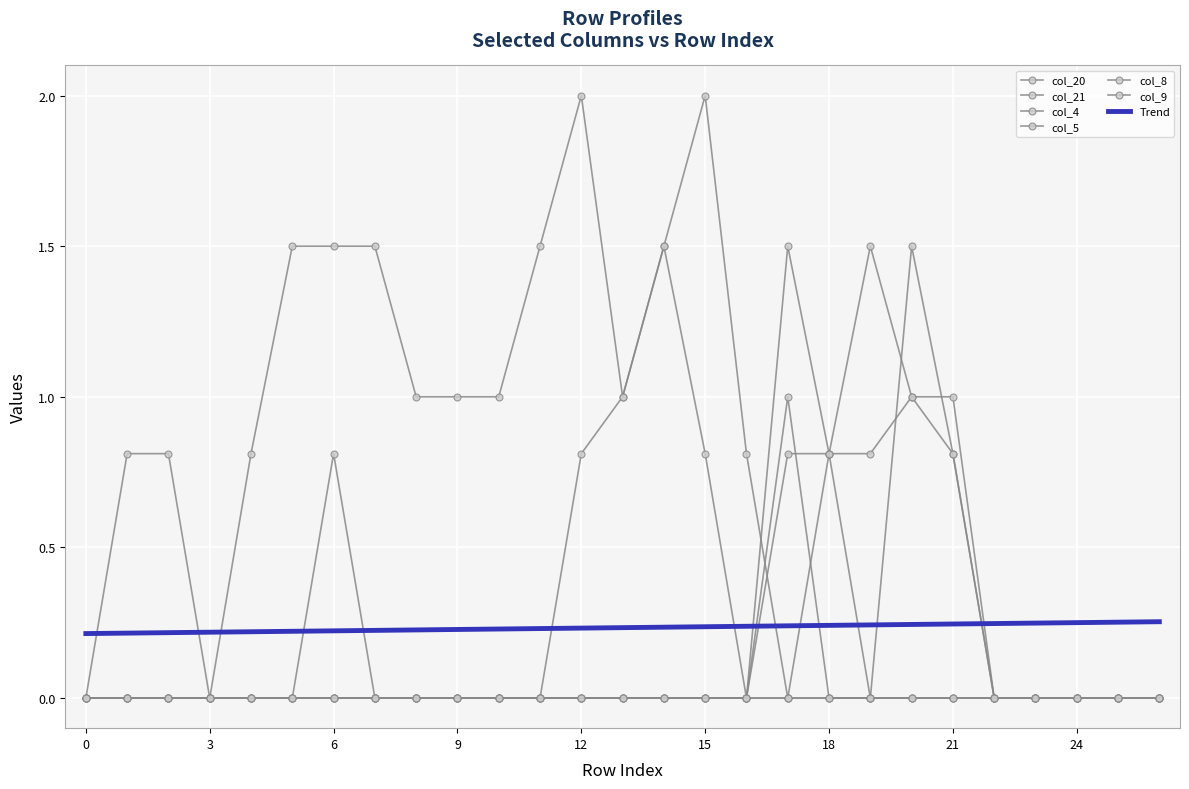

At which label is col_21 closest to 1?

8